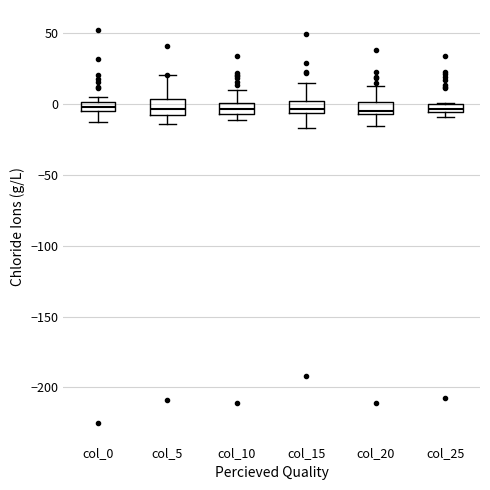

Where is the upper edge of the box for col_0 on the y-axis? The values are not printed on the chart, so give them approximately, as read against the axis.

0